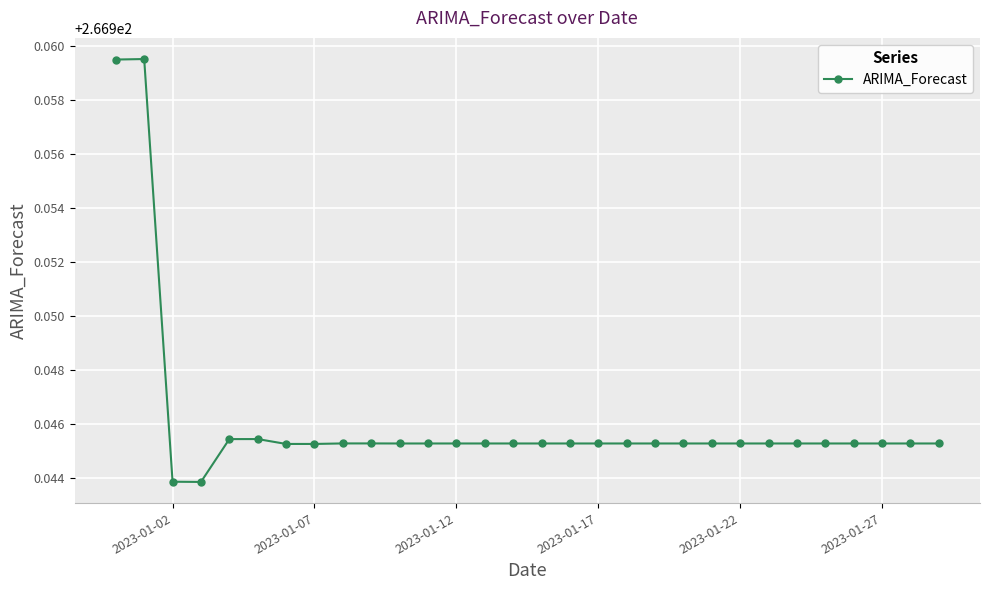

True or false: the data has more than 2 interior local peaks.

True